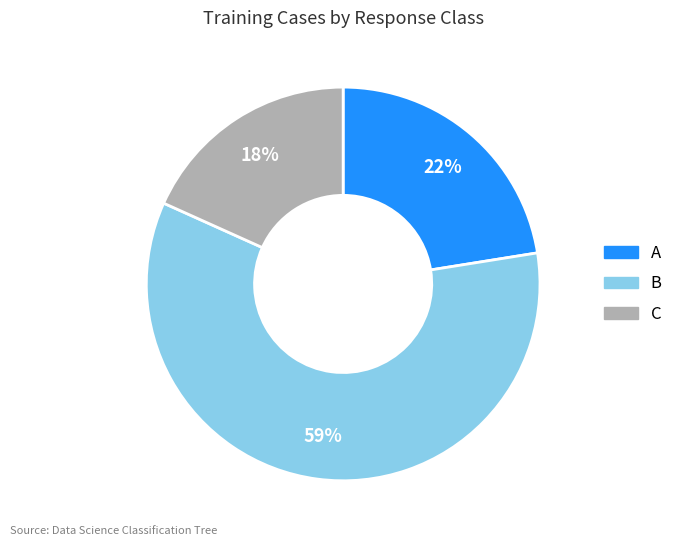

To the nearest percent, what is the difference between the largest and smallest slice percentages?

41%